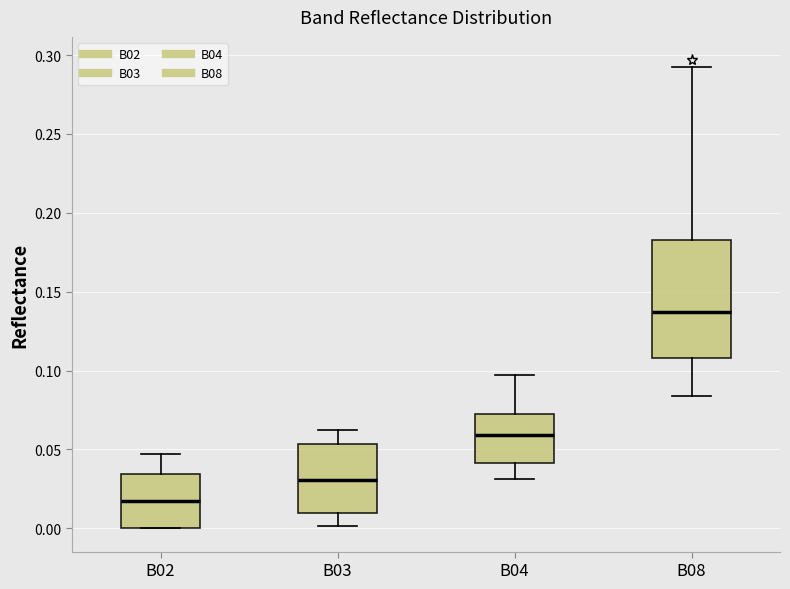

Comparing the boxes themselves (not the whiskers), which one is the tallest?

B08